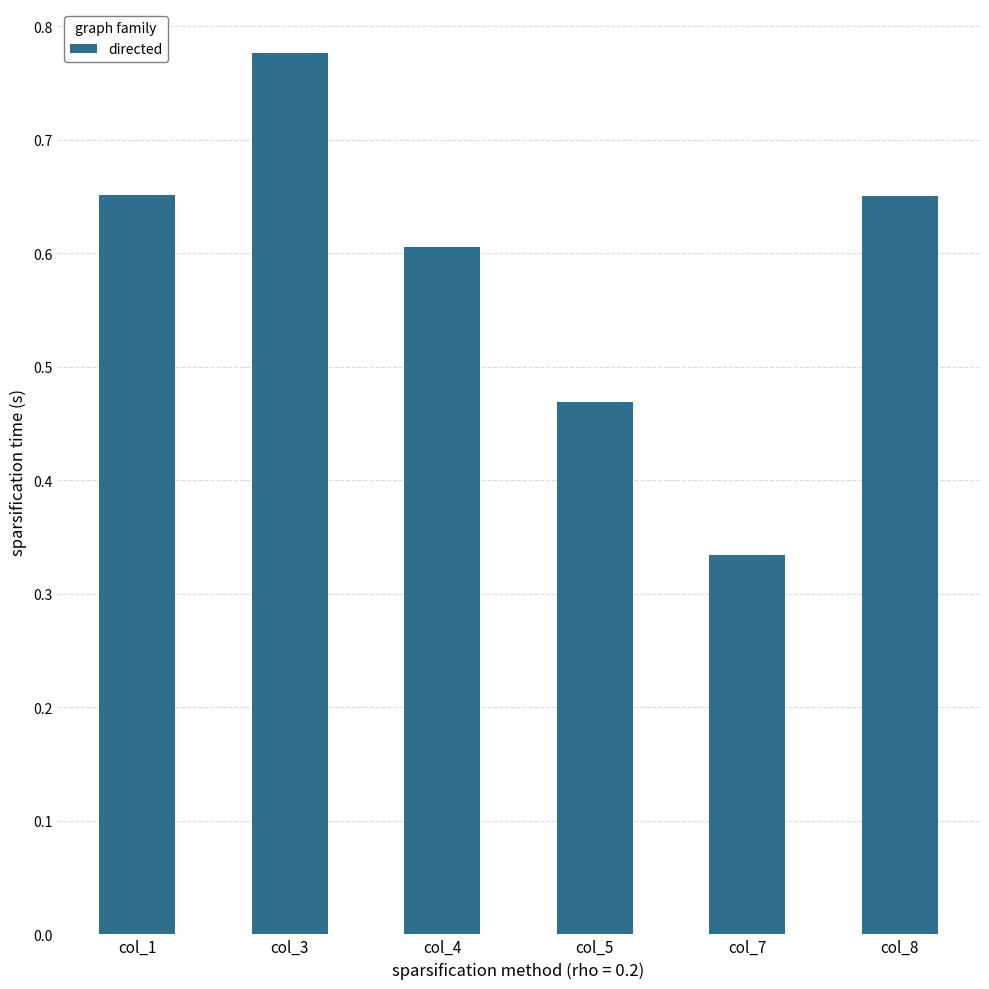

At which label is the value closest to 0?

col_7